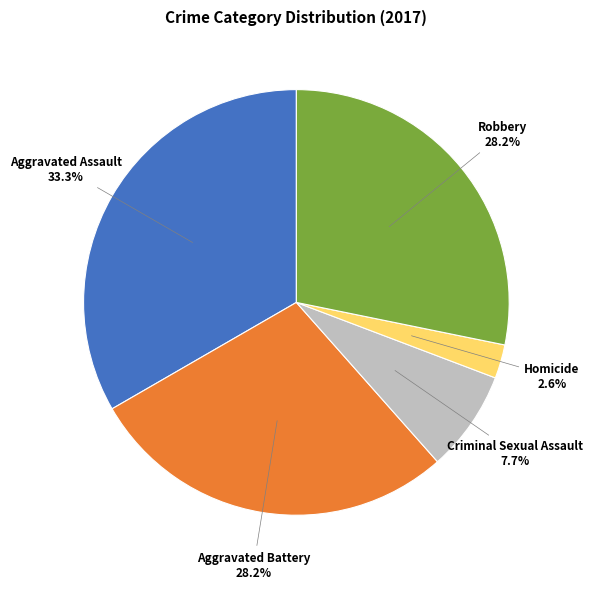

Combined, do Robbery and Homicide account for over 50%?

No